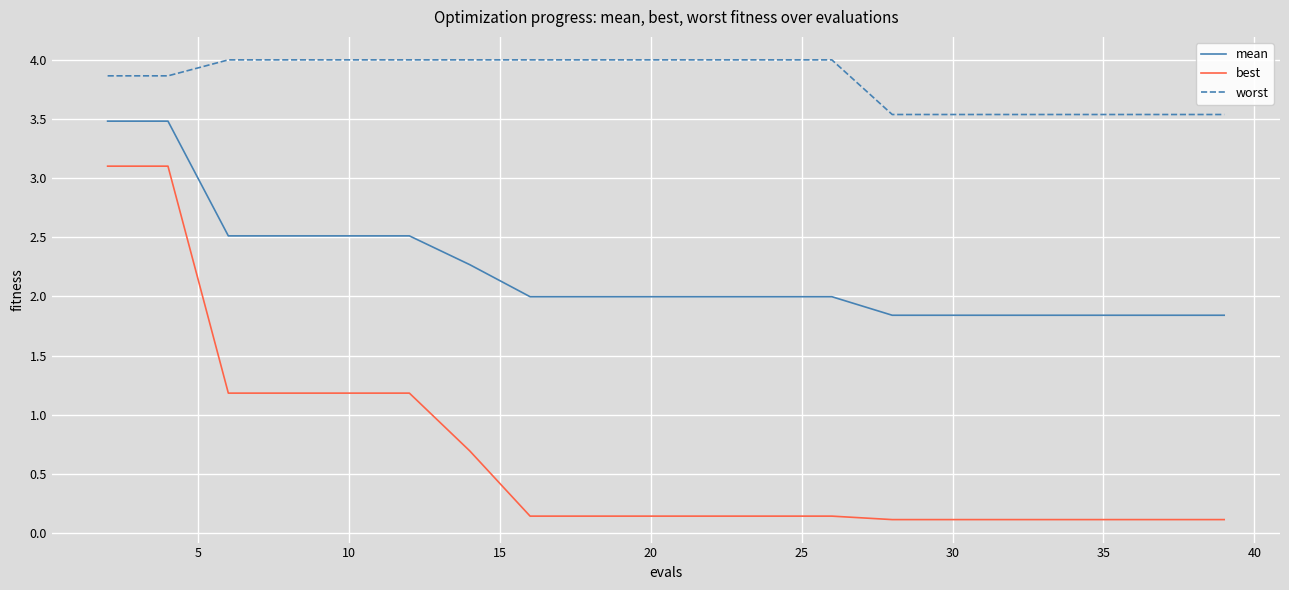

Which series has the widest spread of values?

best